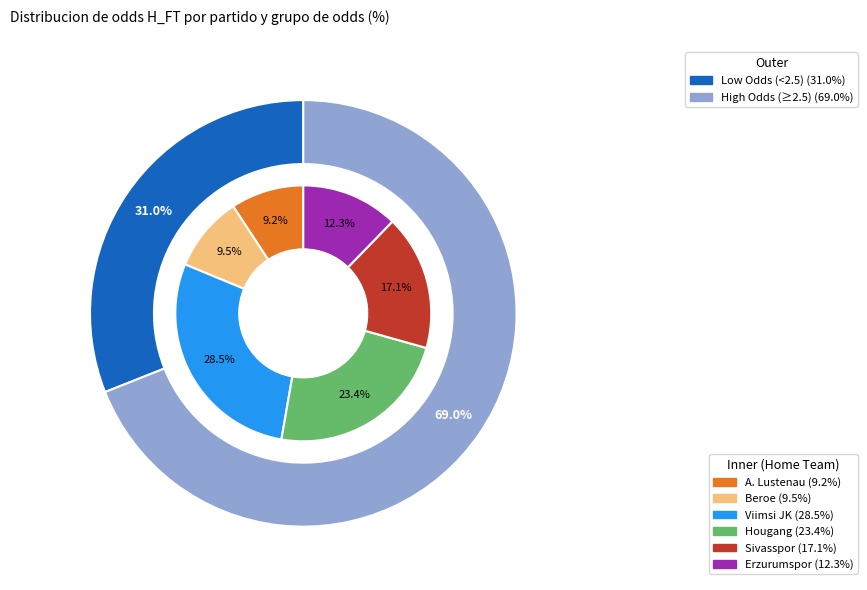

How many slices are in this pie chart?

6